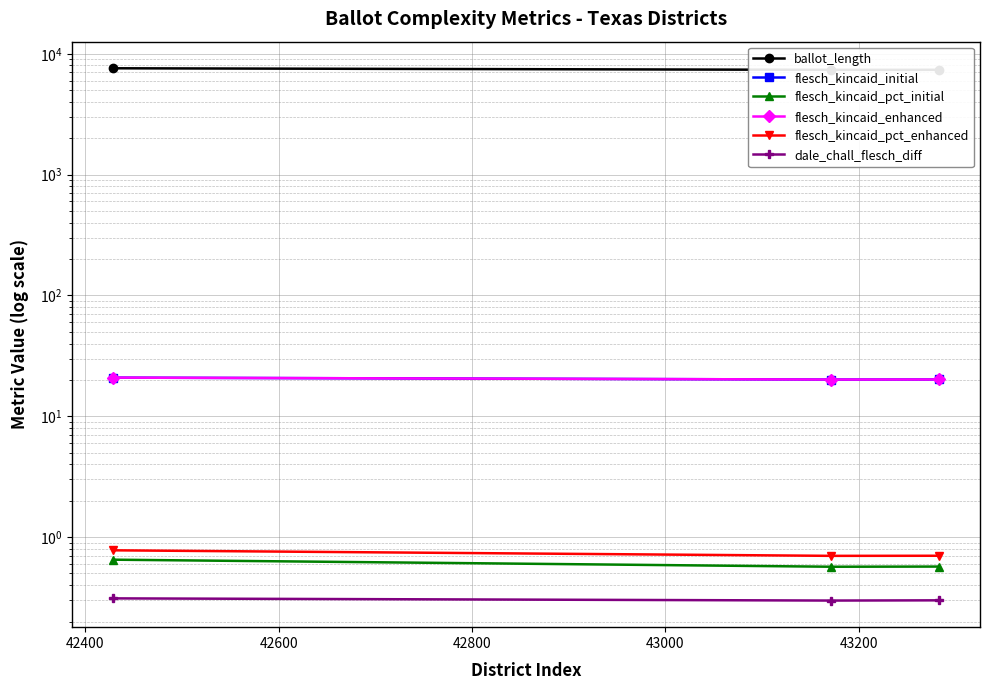

What is the lowest value of the flesch_kincaid_enhanced series?

20.1